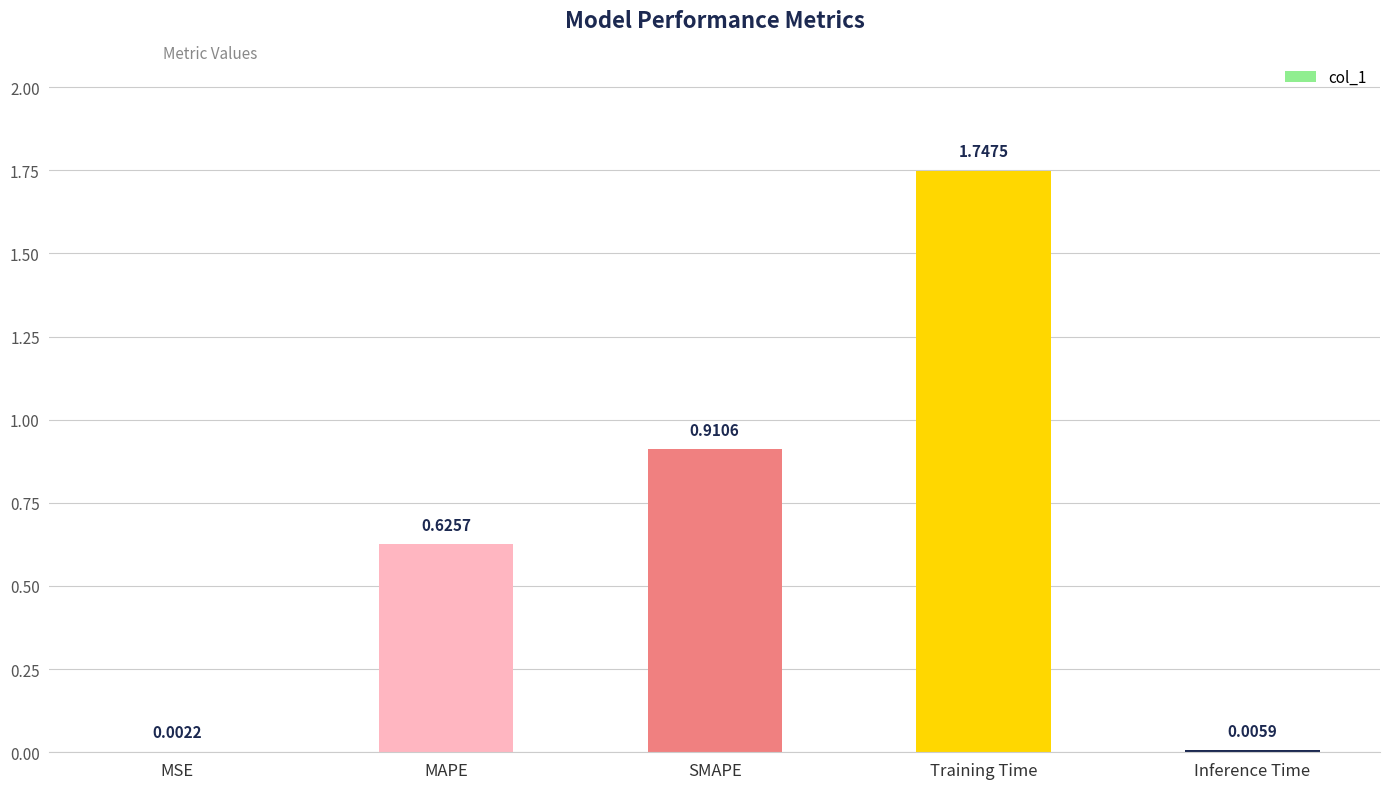

How many data points does each series have?

5